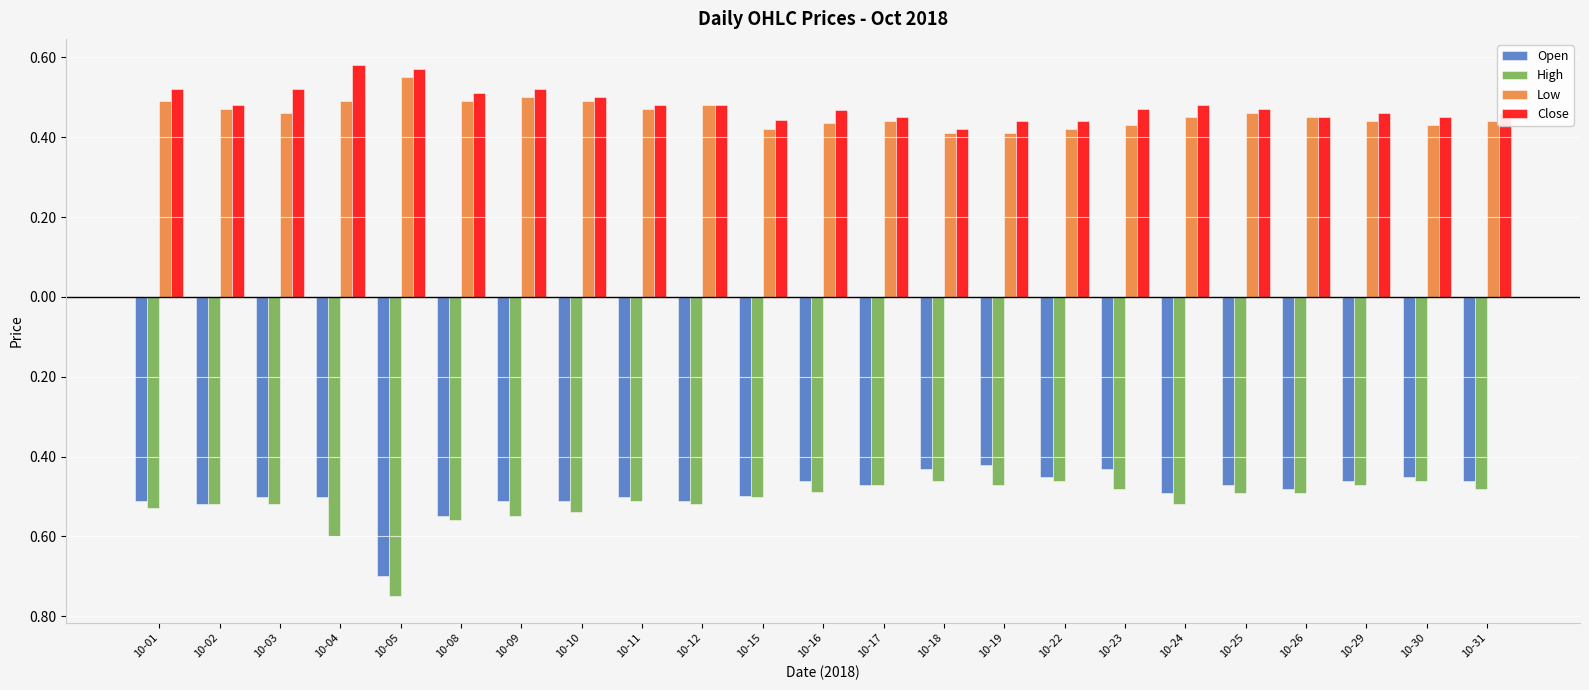

What is the lowest value of the Low series?

0.4